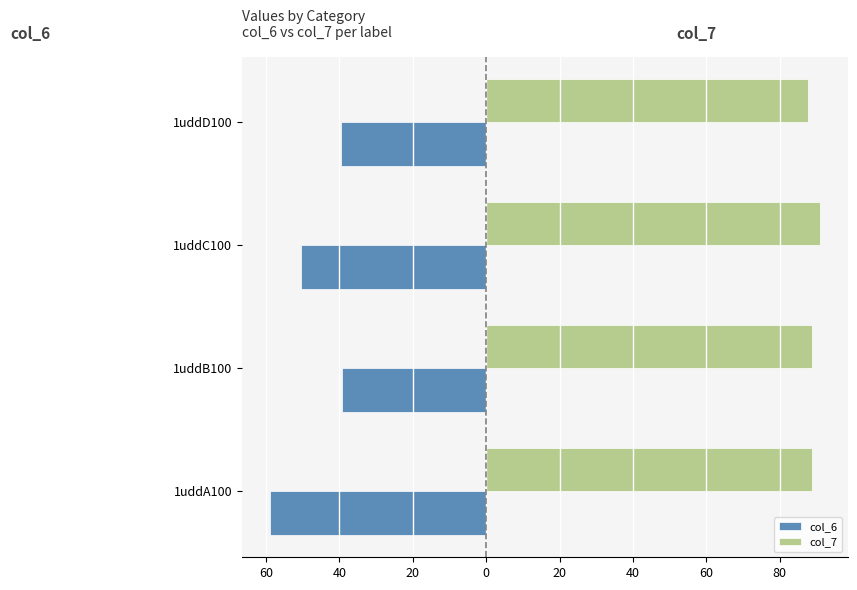

Which series has the largest range (max minus min)?

col_6